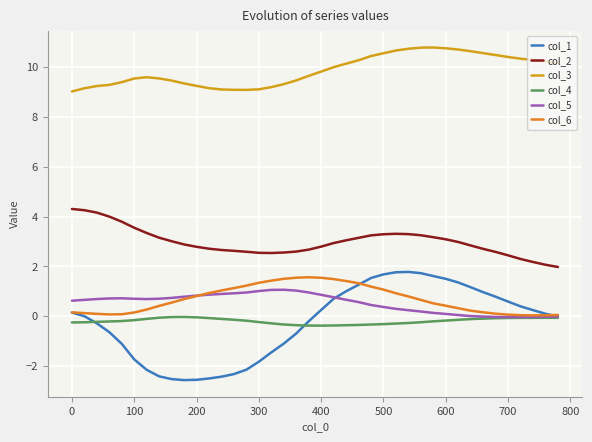

What are all the series names shown in the legend?

col_1, col_2, col_3, col_4, col_5, col_6